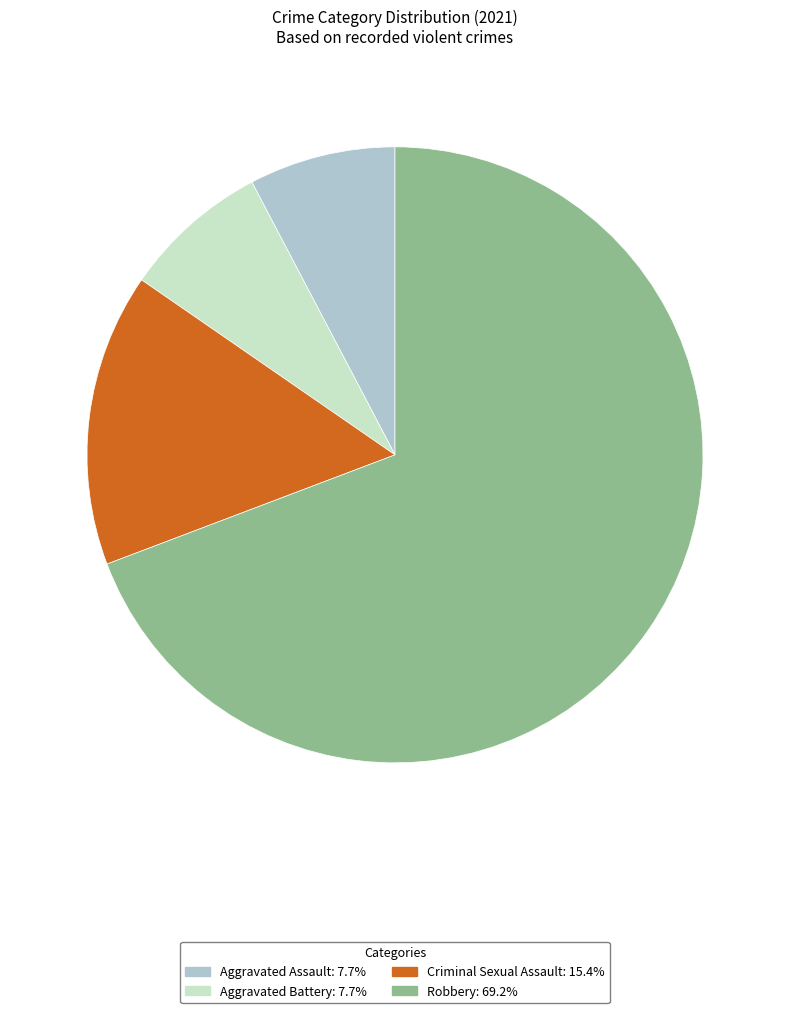

Approximately how many times larger is the value at Aggravated Battery compared to Criminal Sexual Assault?

0.5